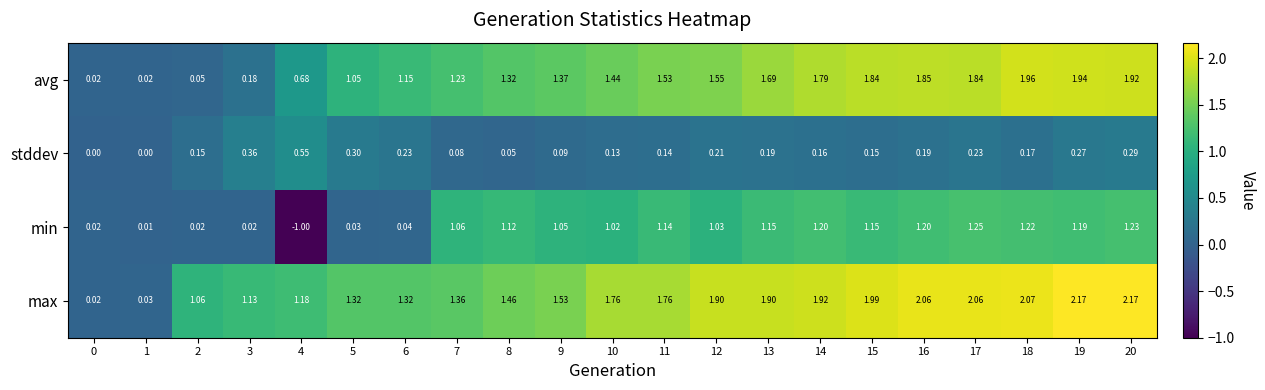

At 5, list the series in order from smallest to largest.

min, stddev, avg, max